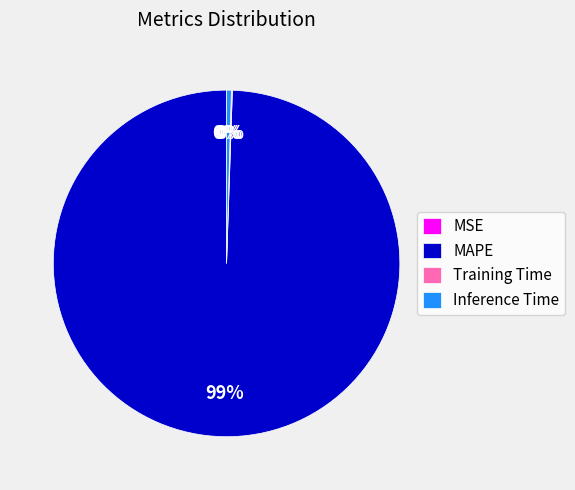

What is the majority slice?

MAPE